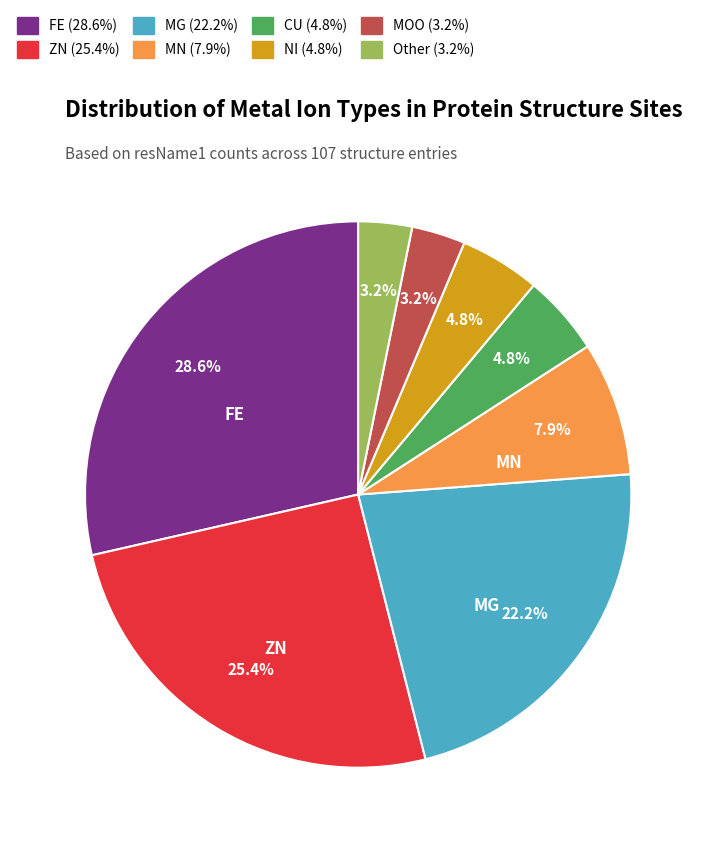

Is there a majority slice in this chart?

No